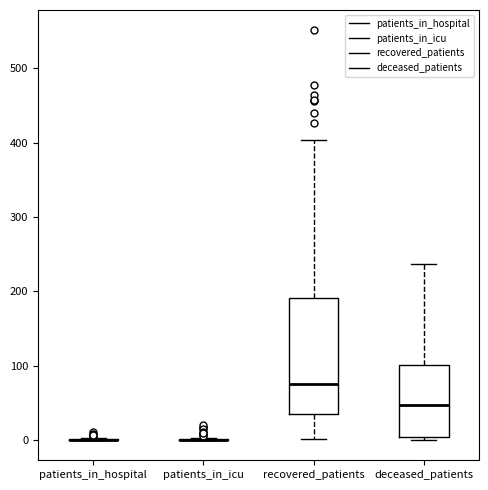

Reading left to right, transcribe this box plot: for each box, give where its median line is, the range the box spans, and where its two whiskers end, as read against the y-axis. The values are not printed on the chart, so give them approximately, as read against the axis.

patients_in_hospital: box collapsed to a line at 0, whiskers 0 to 0
patients_in_icu: box collapsed to a line at 0, whiskers 0 to 0
recovered_patients: median 80, box 30 to 190, whiskers 0 to 400
deceased_patients: median 50, box 0 to 100, whiskers 0 (just below the box's lower edge) to 240